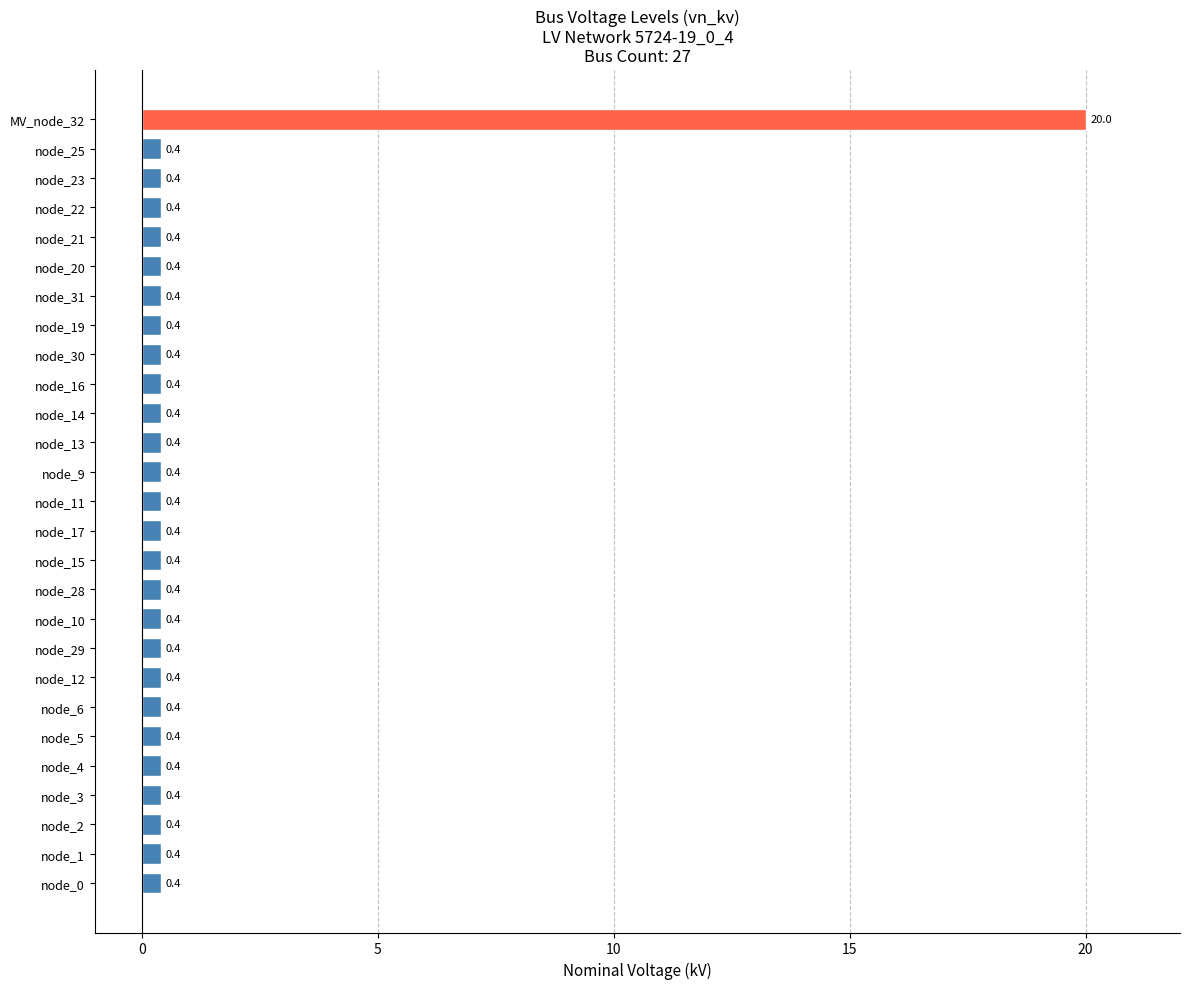

Reading bottom to top, extract all data points from this chart.

0.4	0.4	0.4	0.4	0.4	0.4	0.4	0.4	0.4	0.4	0.4	0.4	0.4	0.4	0.4	0.4	0.4	0.4	0.4	0.4	0.4	0.4	0.4	0.4	0.4	0.4	20.0